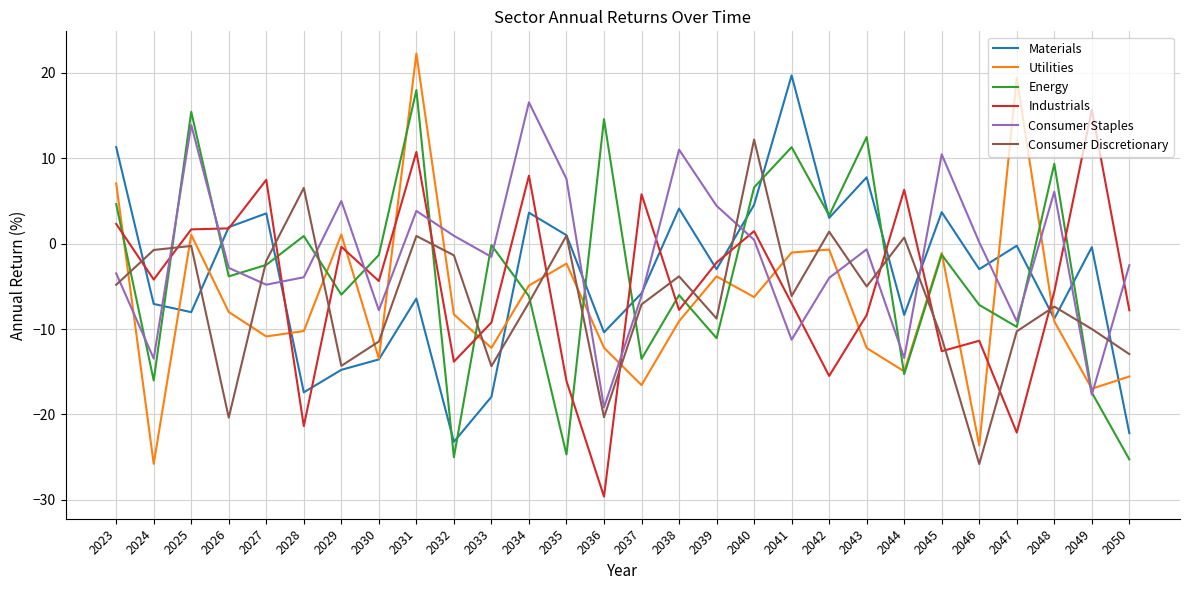

What is the maximum value shown in the chart?

22.3